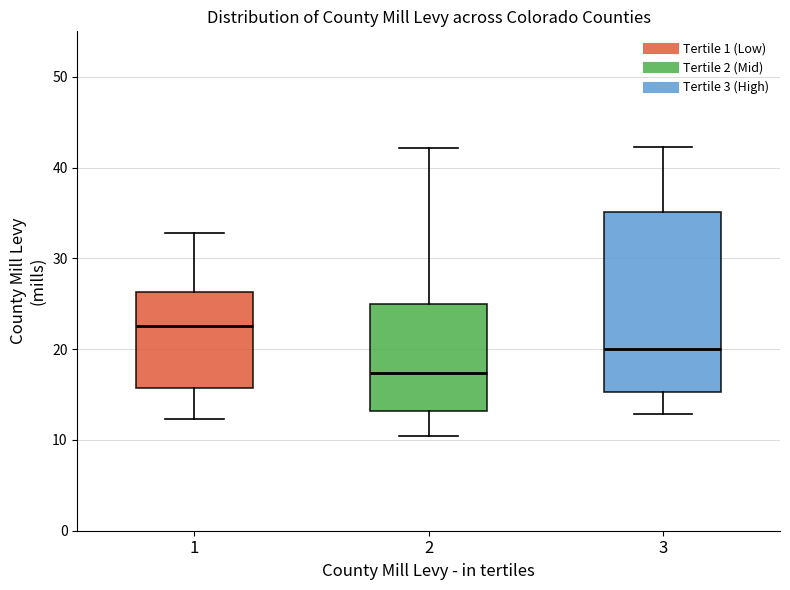

Which box's median line is the lowest?

2